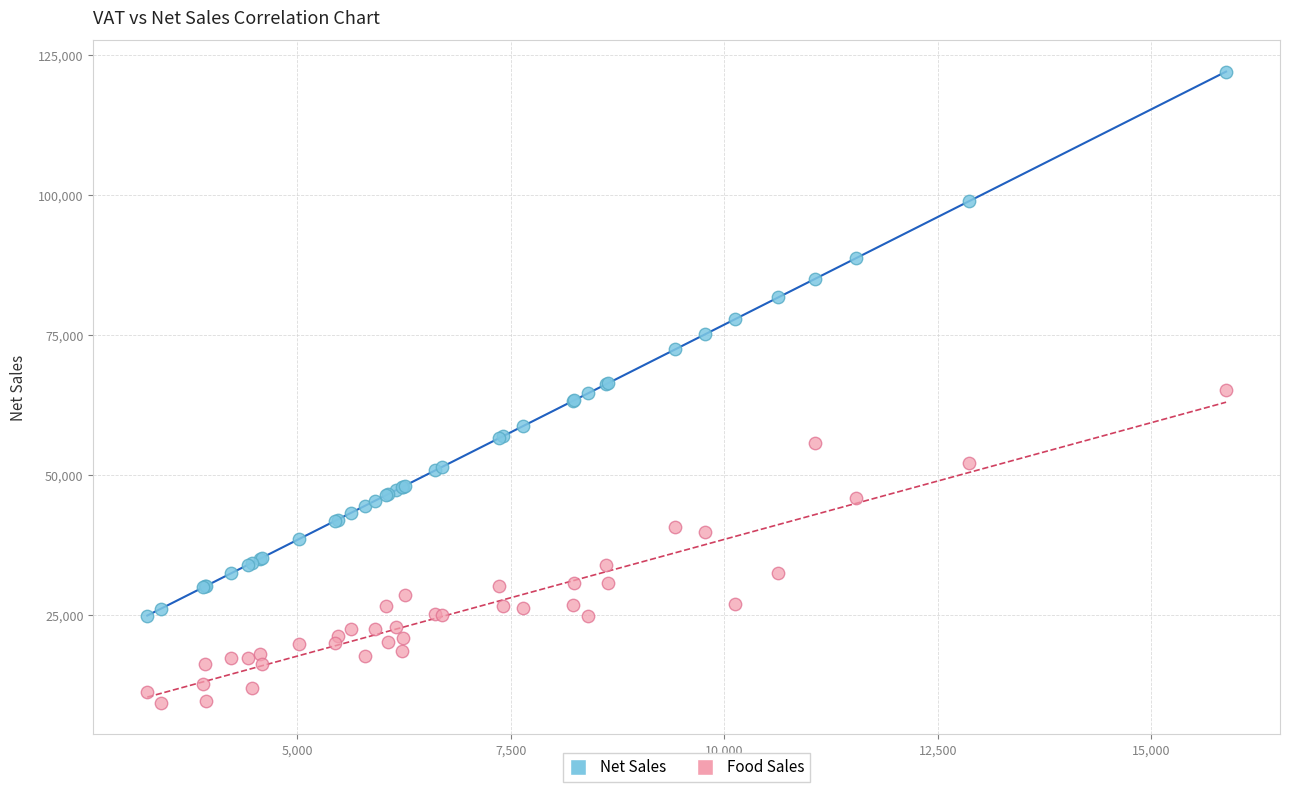

Which series contains the highest Y value?

Net Sales